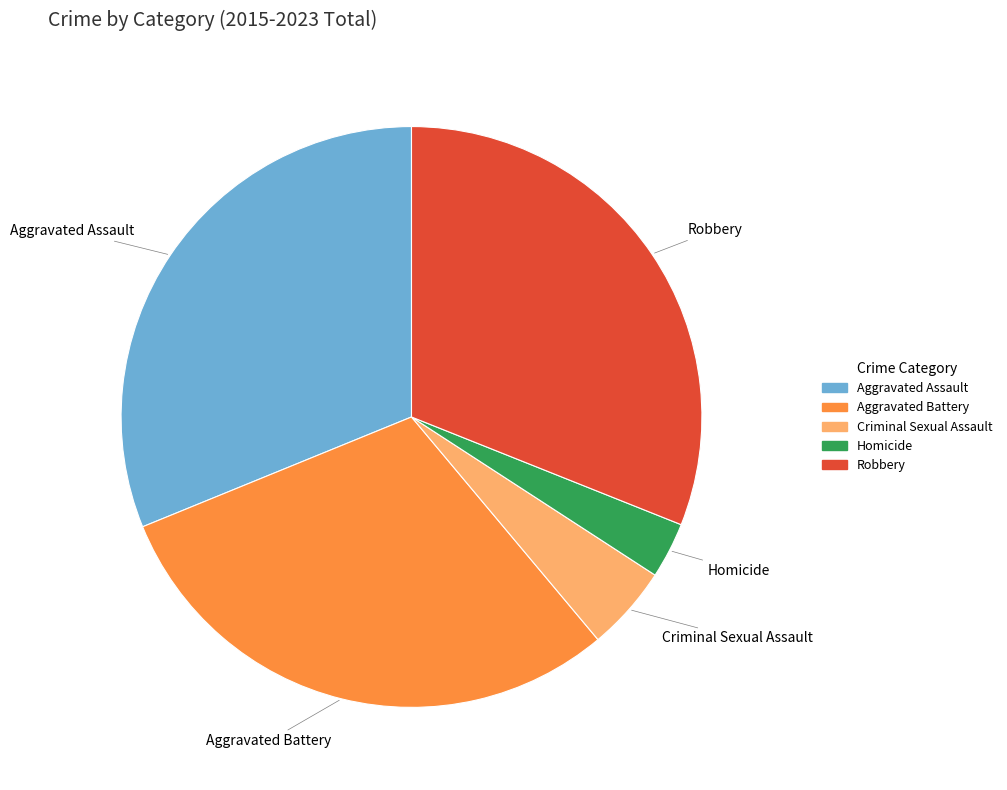

What is the ratio of the value at Aggravated Battery to the value at Aggravated Assault?

1.0